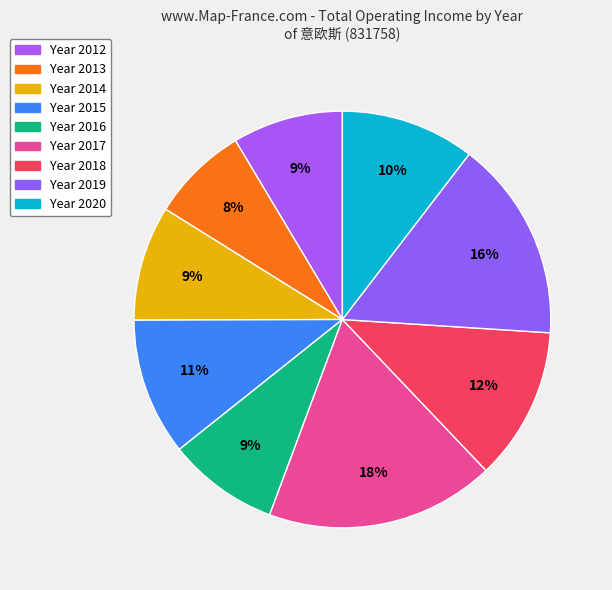

How many slices are in this pie chart?

9